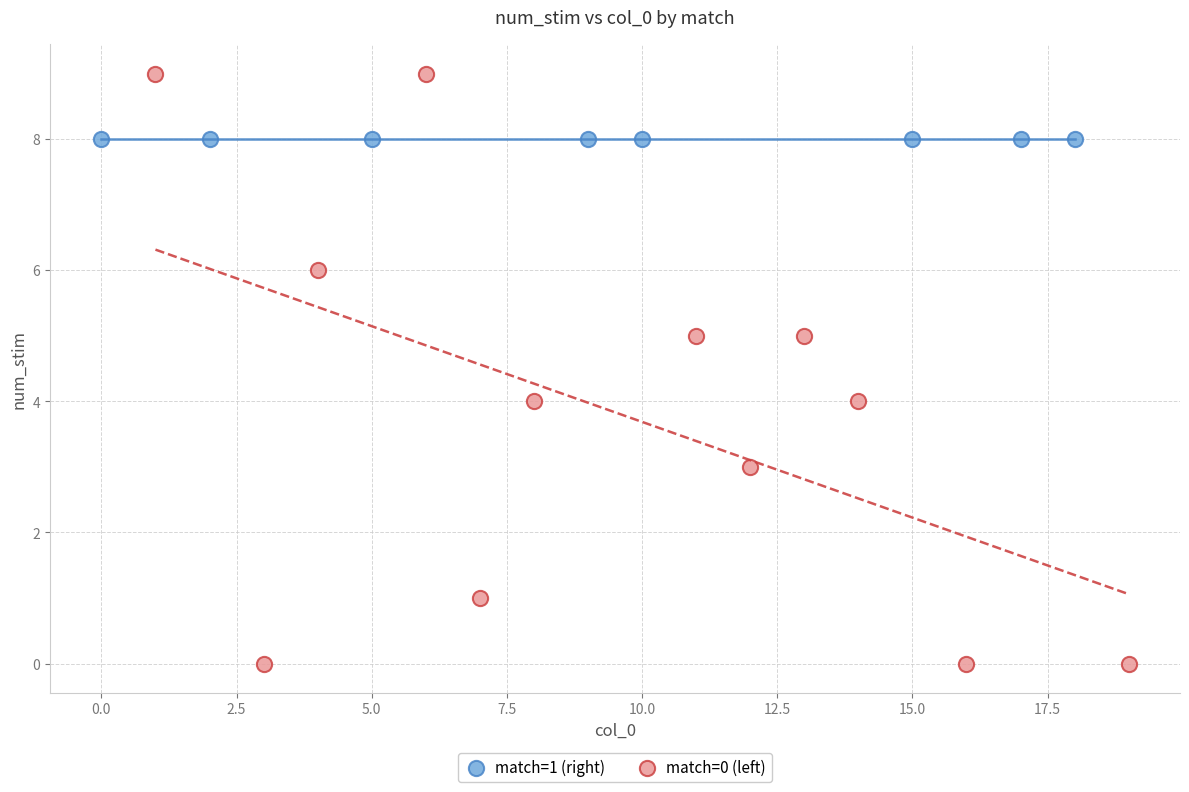

Which series reaches the maximum Y coordinate?

match=0 (left)